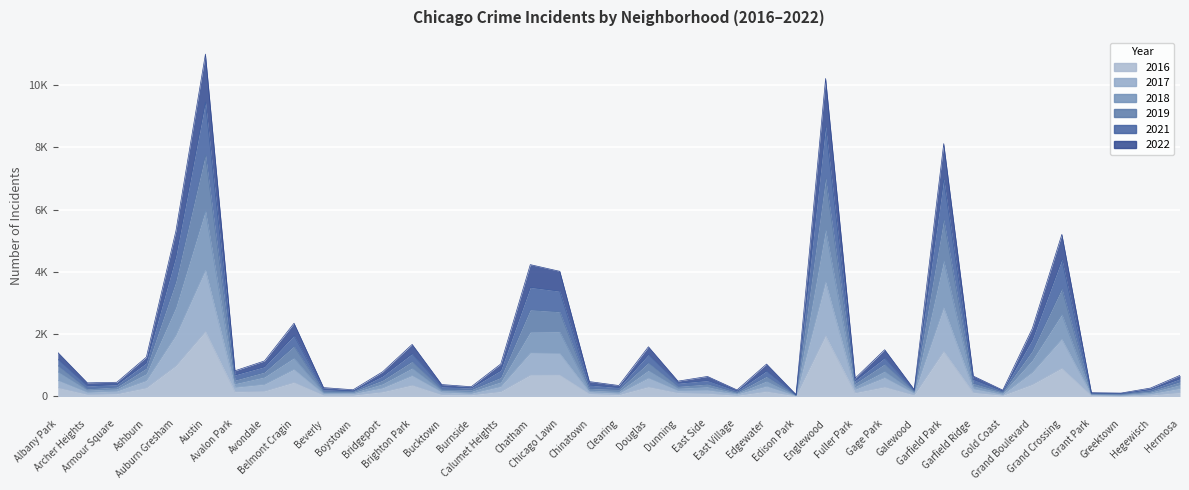

What are all the series names shown in the legend?

2016, 2017, 2018, 2019, 2021, 2022